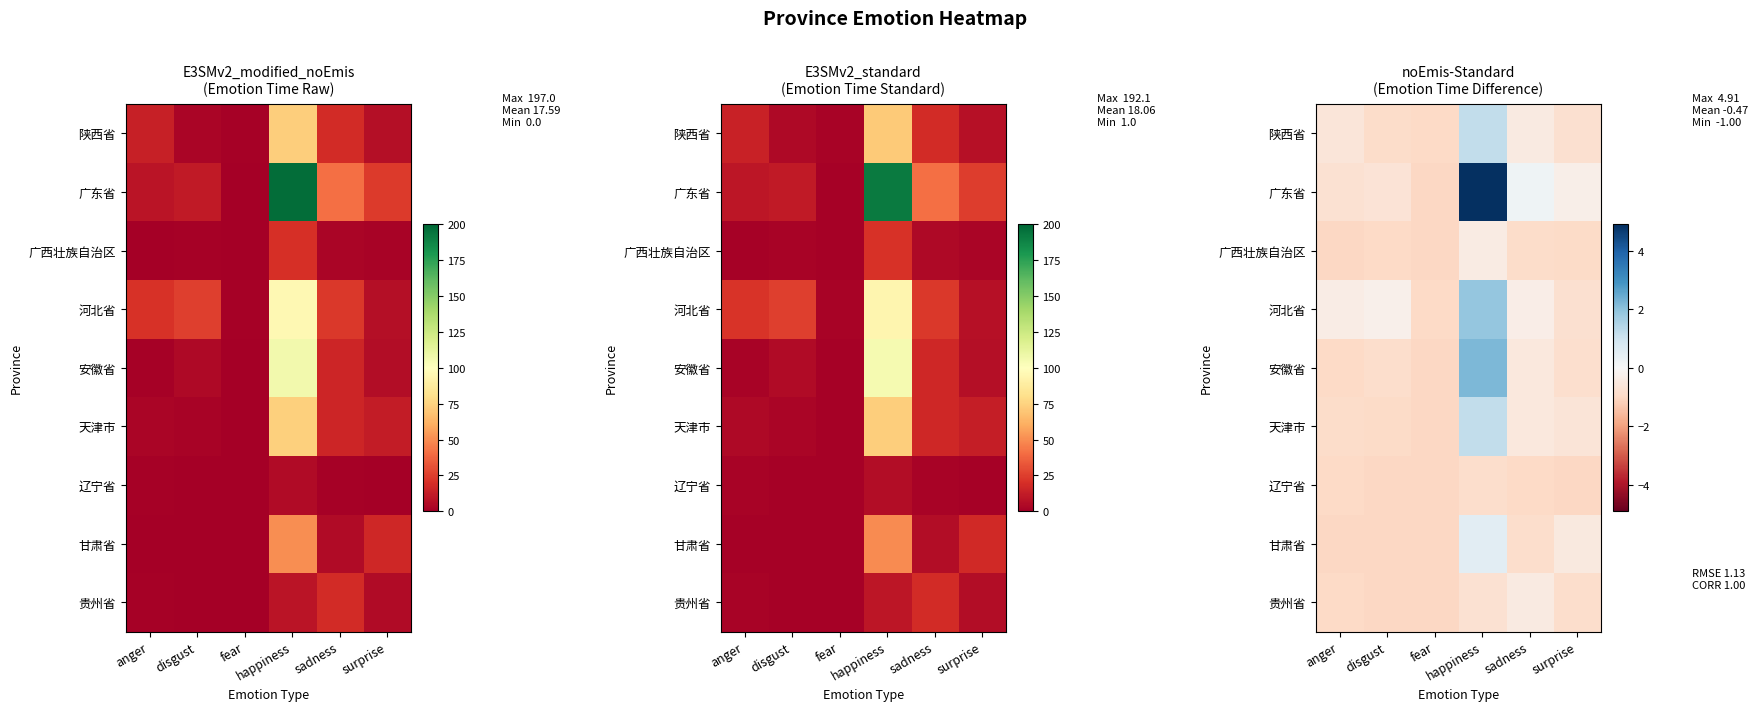

What is the sum of all 安徽省 values?

-2.0